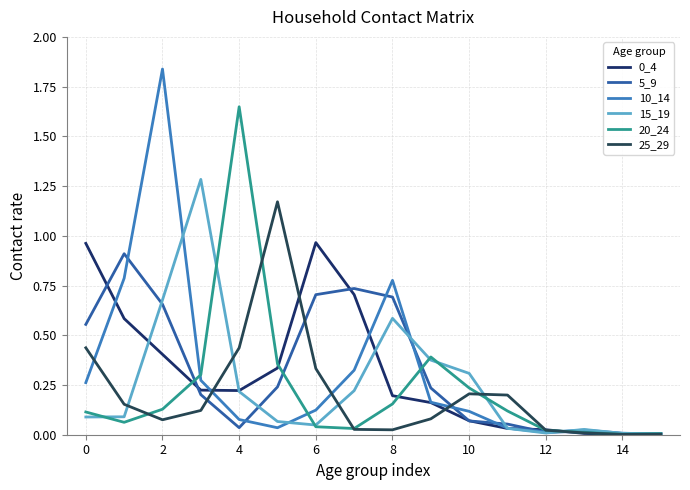

Does the chart have visible grid lines?

Yes